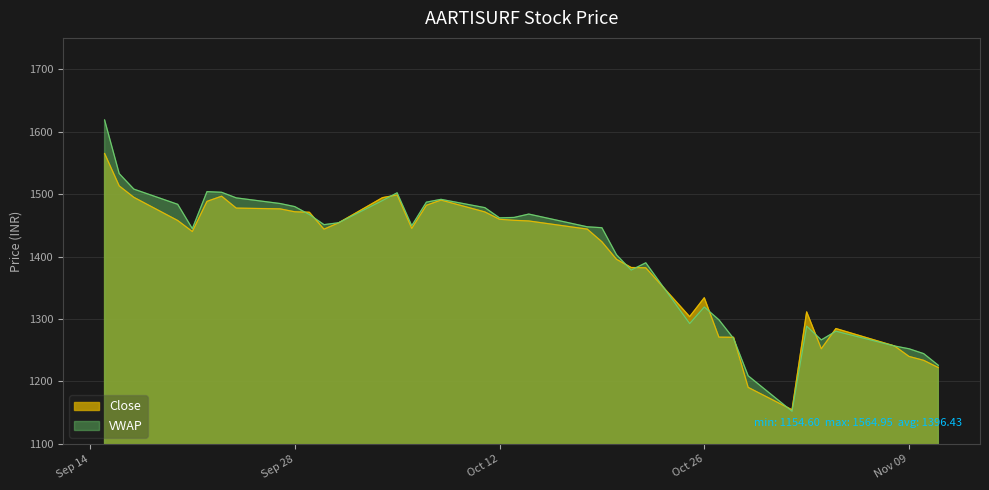

True or false: Close and VWAP cross at least once.

True